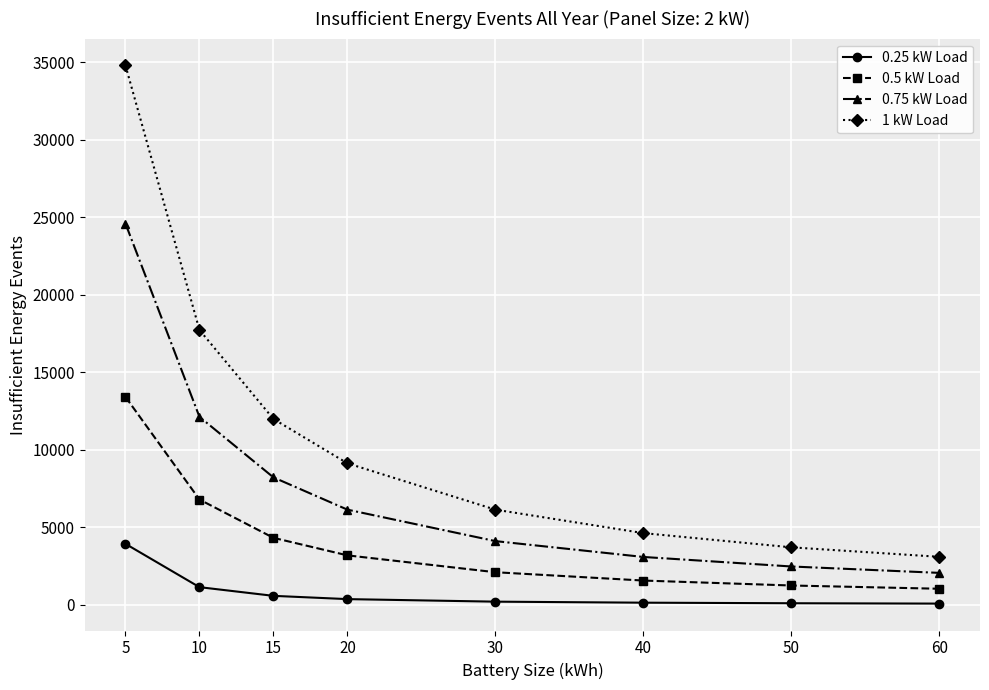

What is the sum of the 1 kW Load values at 15 and 20?

21119